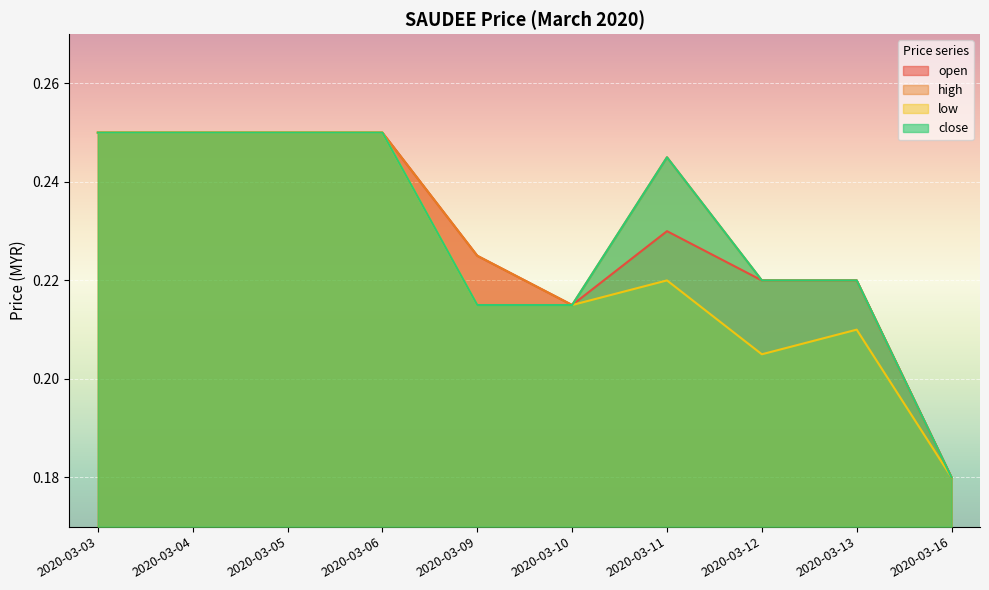

What is the greatest value displayed?

0.2